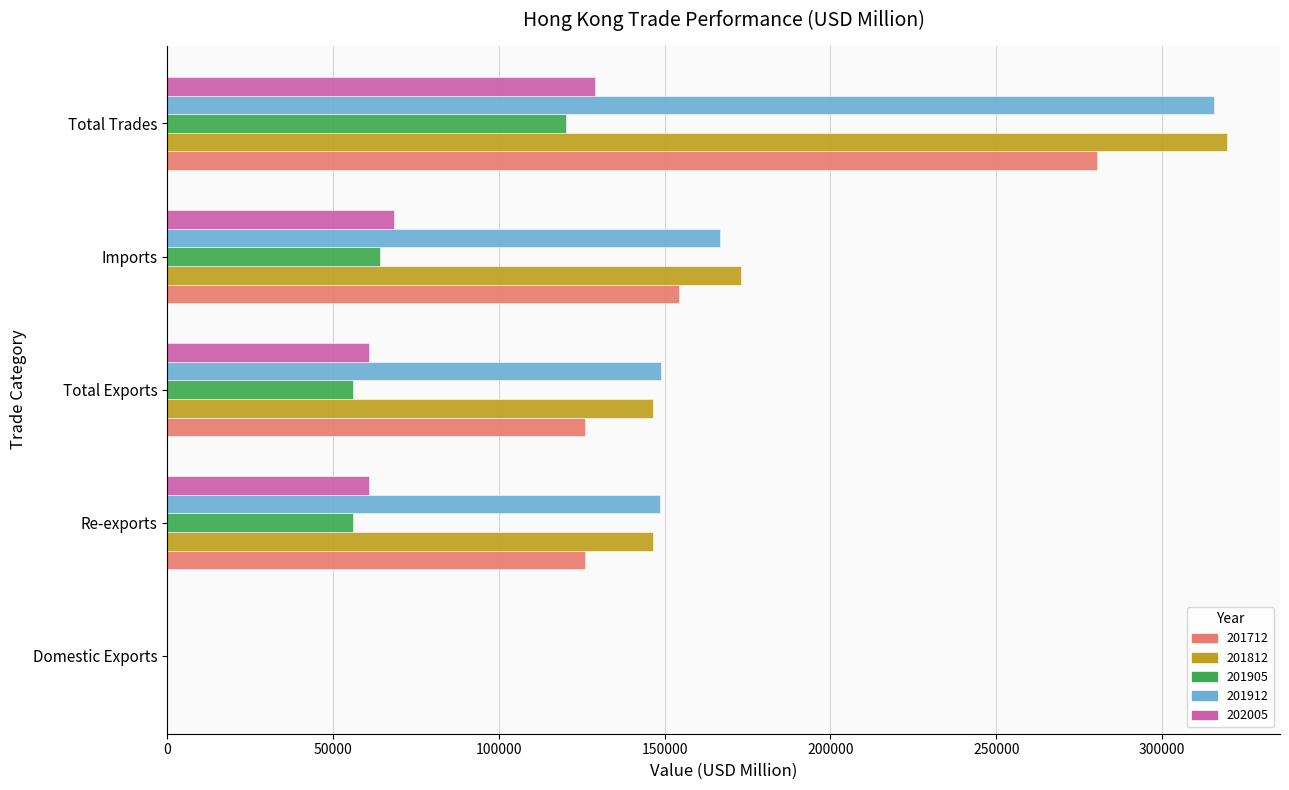

Which category has the highest value in the 201905 series?

Total Trades